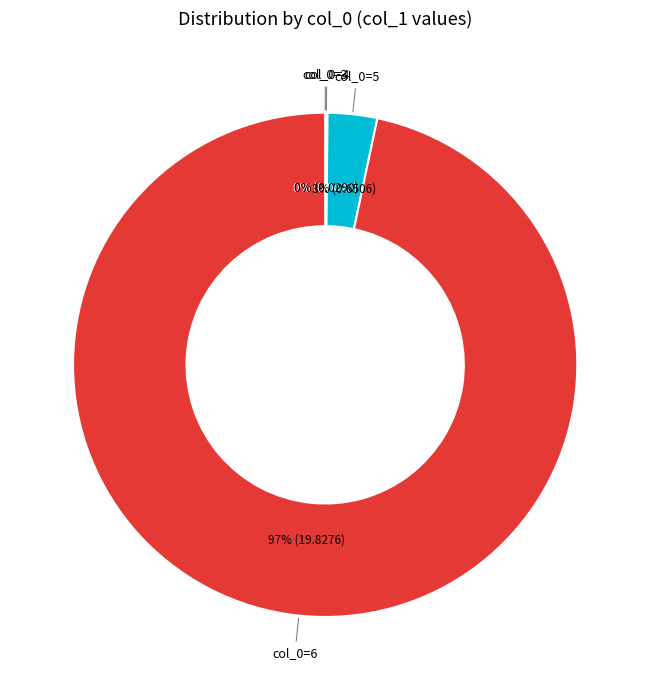

Does any single category account for the majority?

Yes